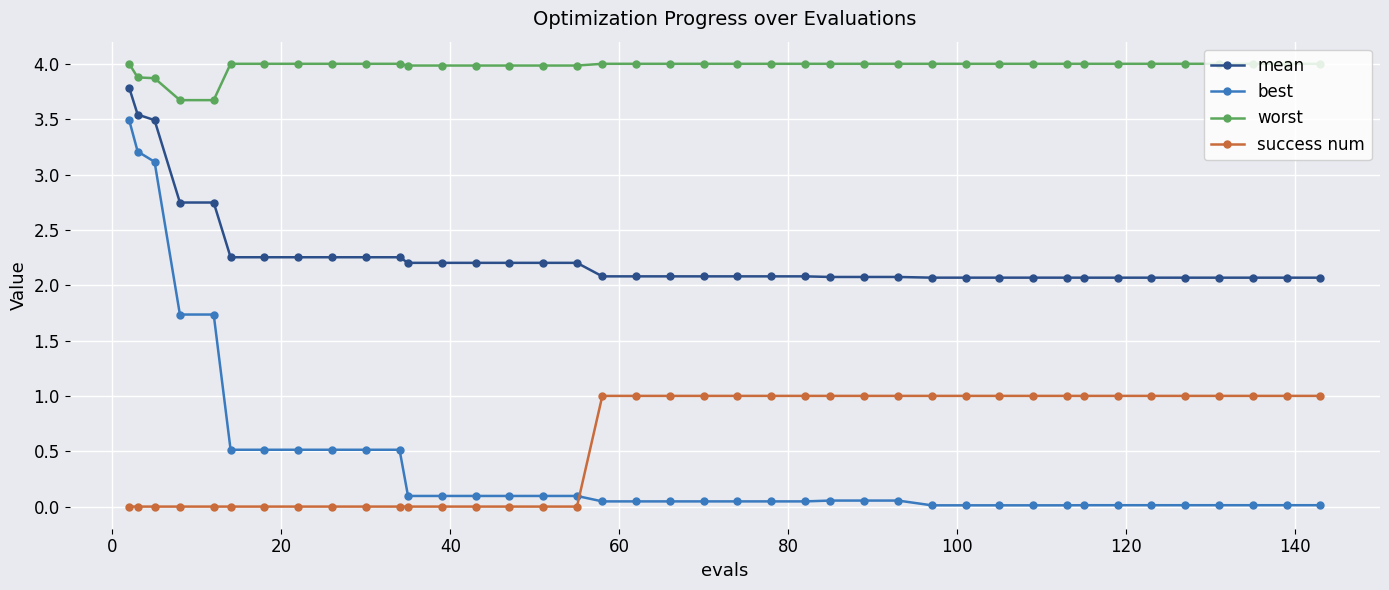

Does the chart display data point markers on the line(s)?

Yes